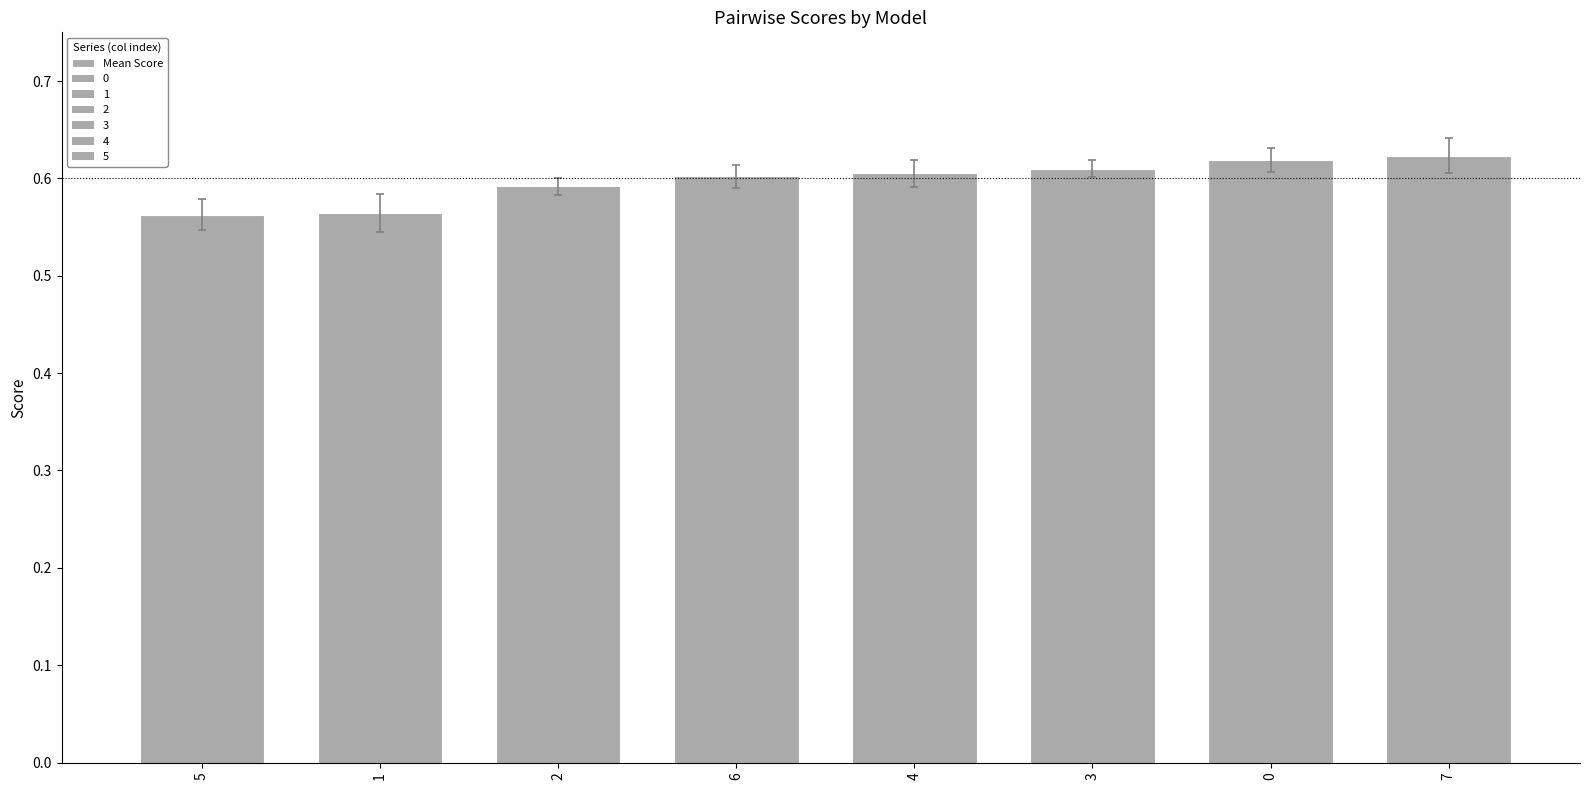

The chart shows a value of 0.6 at 3. True or false?

True